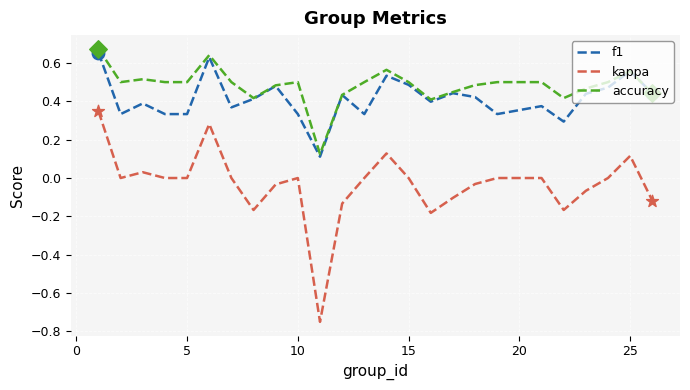

Which series has the largest total across all categories?

accuracy